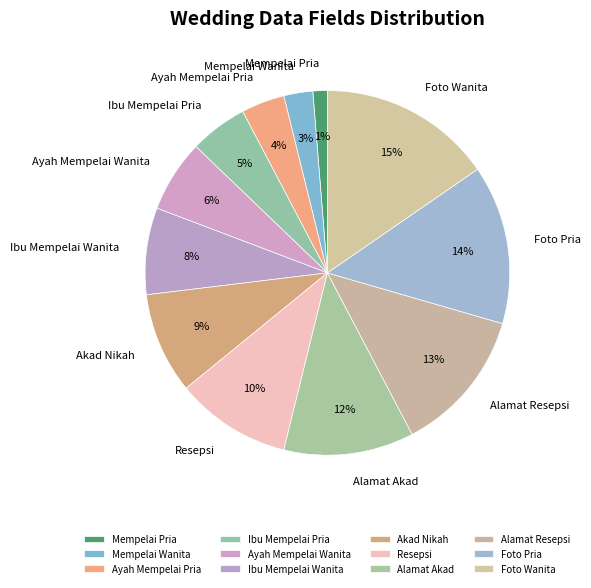

Rank the categories by value from lowest to highest.

Mempelai Pria, Mempelai Wanita, Ayah Mempelai Pria, Ibu Mempelai Pria, Ayah Mempelai Wanita, Ibu Mempelai Wanita, Akad Nikah, Resepsi, Alamat Akad, Alamat Resepsi, Foto Pria, Foto Wanita